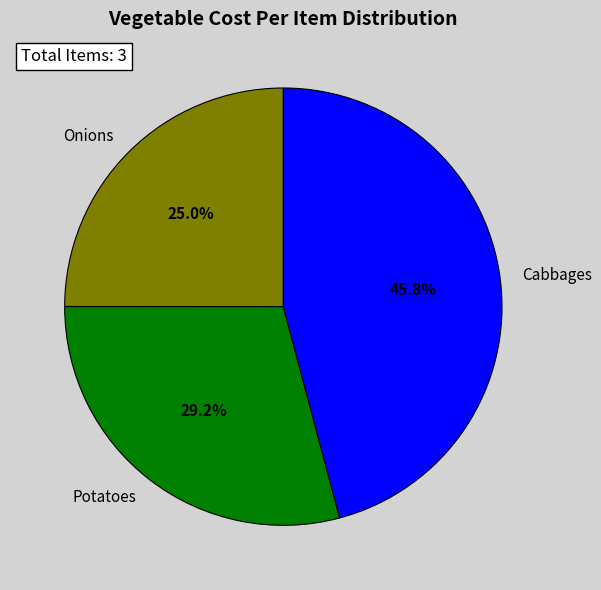

To the nearest percent, what is the difference between the largest and smallest slice percentages?

21%